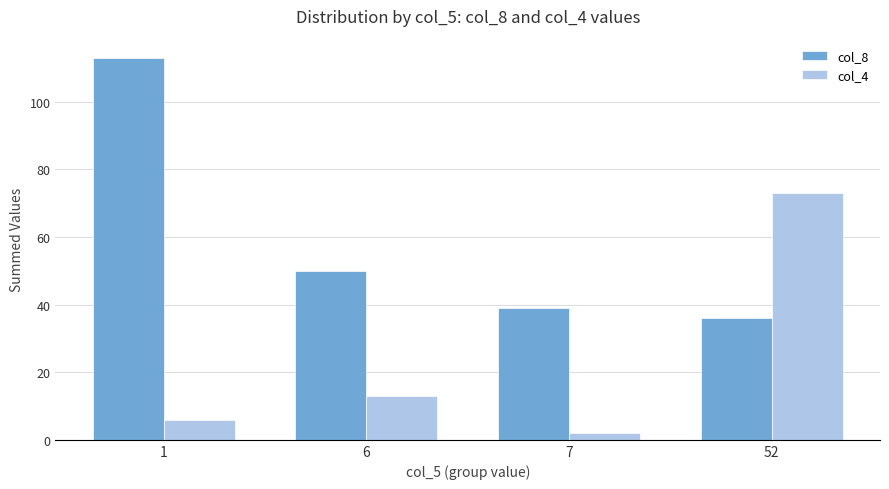

What is the lowest value of the col_8 series?

36